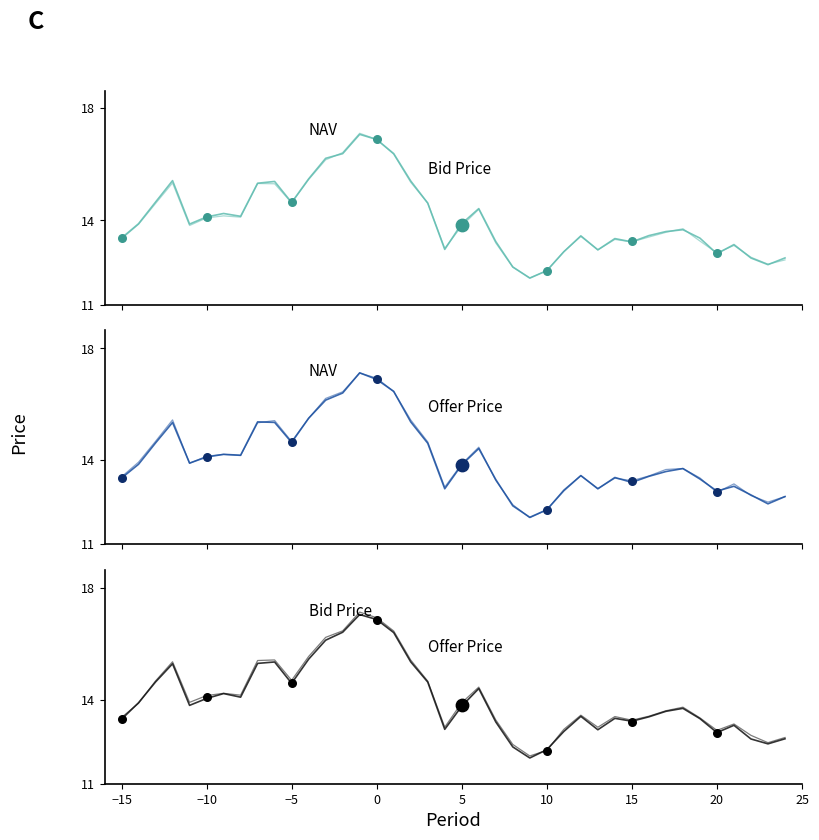

Which series has the widest spread of Y values?

NAV